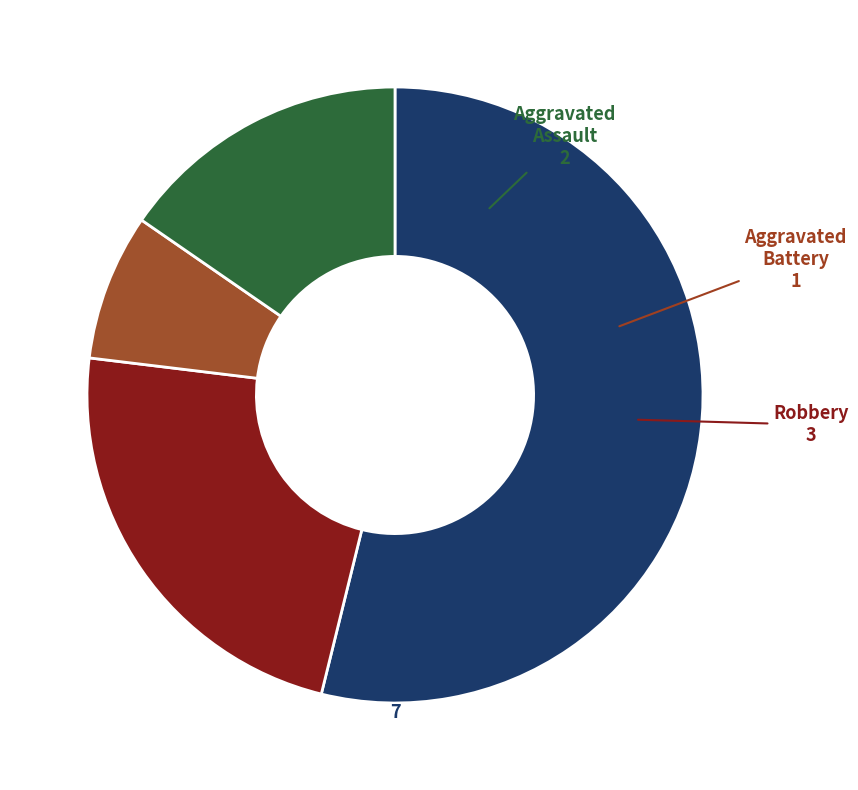

Combined, do Robbery and Aggravated Assault account for over 50%?

No